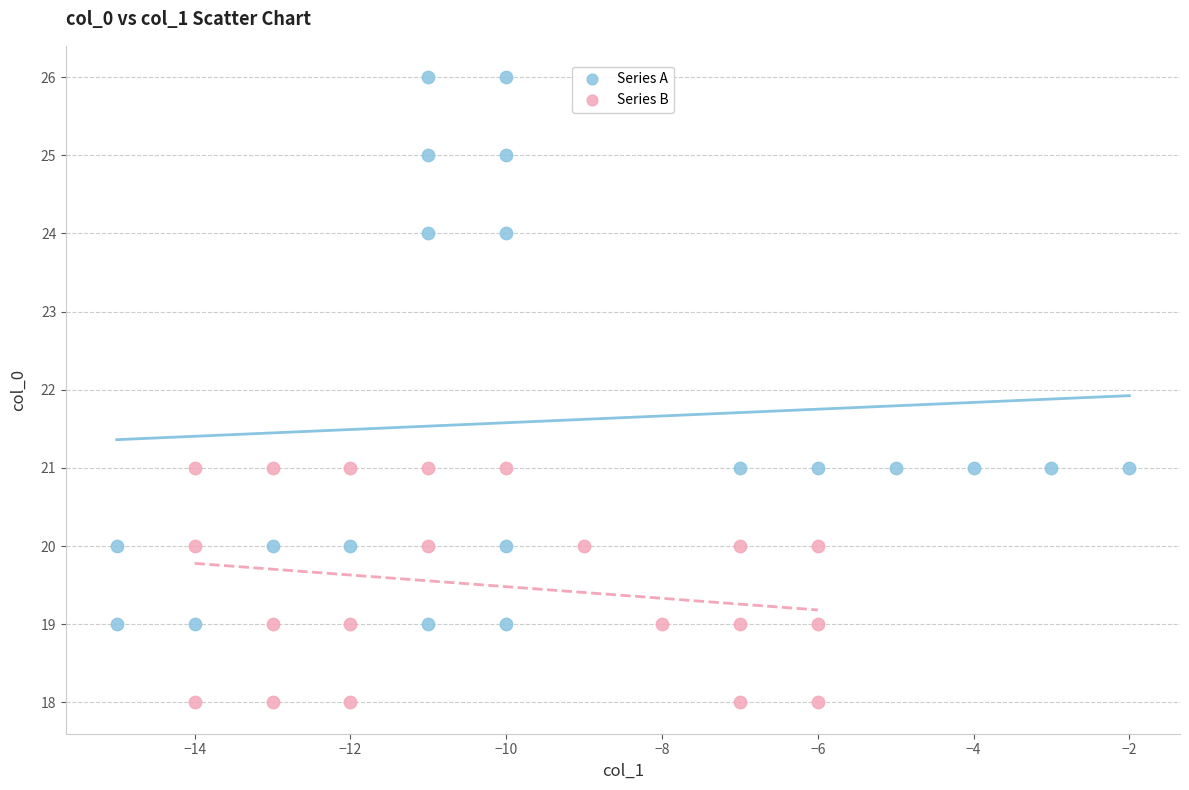

Which series reaches the minimum Y coordinate?

Series B